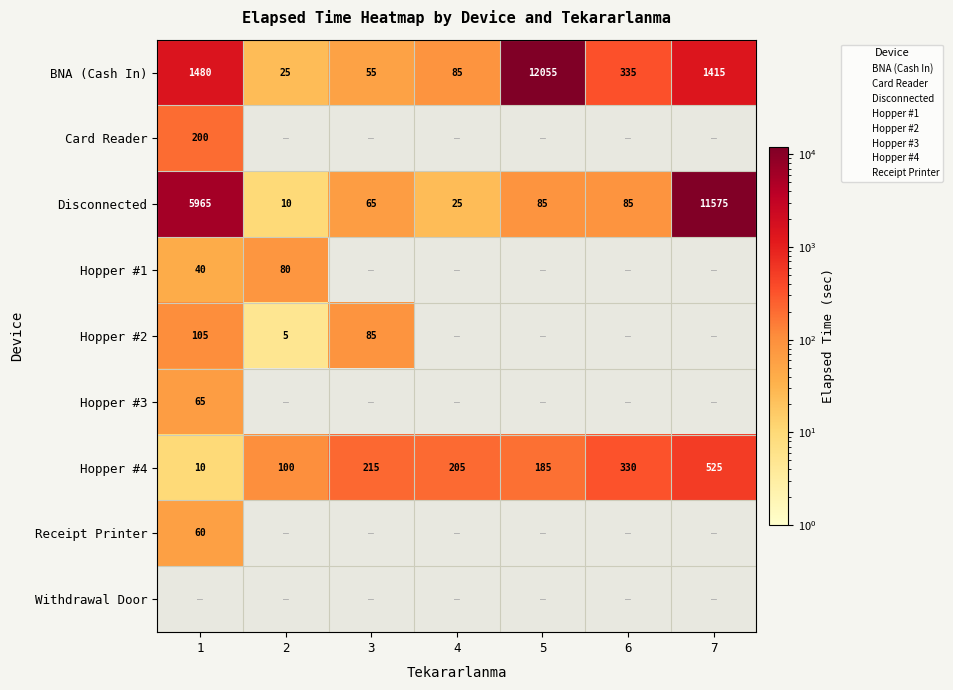

What value does the Hopper #4 series have at 2, to the nearest 50?

100